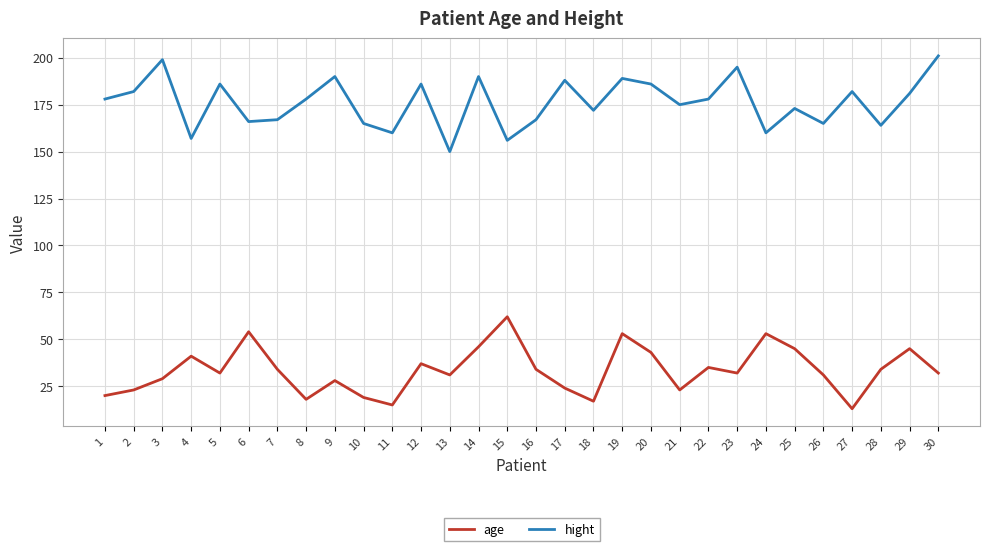

List the series in order of their peak value, lowest first.

age, hight